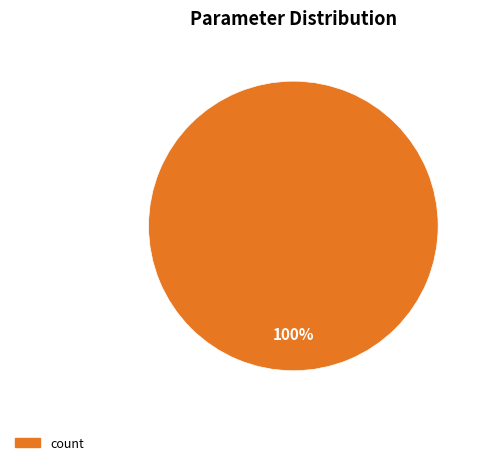

To the nearest percent, what percentage of the pie is count?

100%